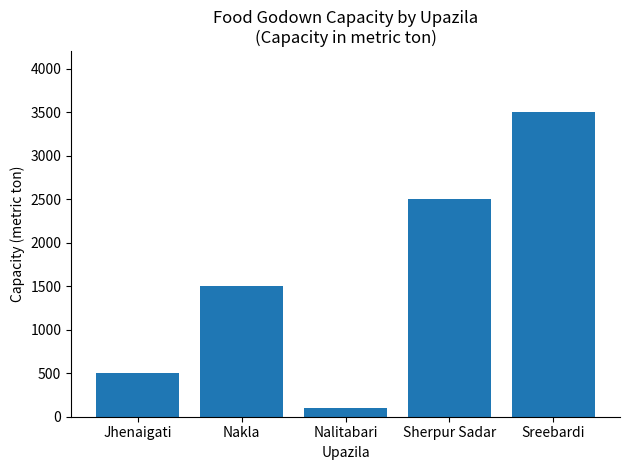

How many data points are less than 1500?

2